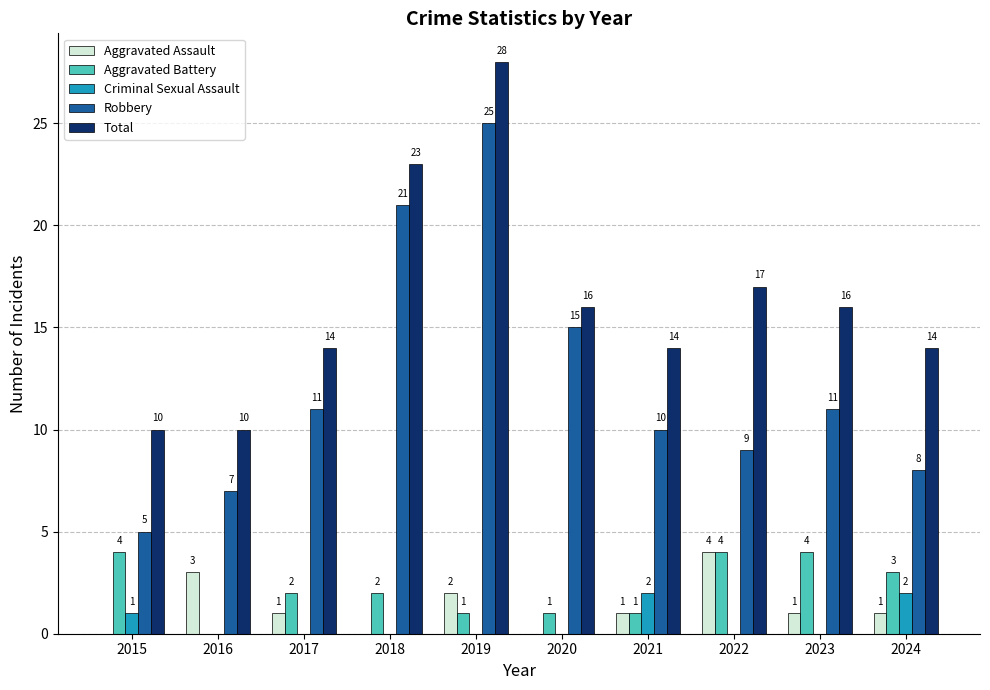

Reading right to left, list all the values displayed in this chart.

Aggravated Assault: 1	1	4	1	0	2	0	1	3	0
Aggravated Battery: 3	4	4	1	1	1	2	2	0	4
Criminal Sexual Assault: 2	0	0	2	0	0	0	0	0	1
Robbery: 8	11	9	10	15	25	21	11	7	5
Total: 14	16	17	14	16	28	23	14	10	10